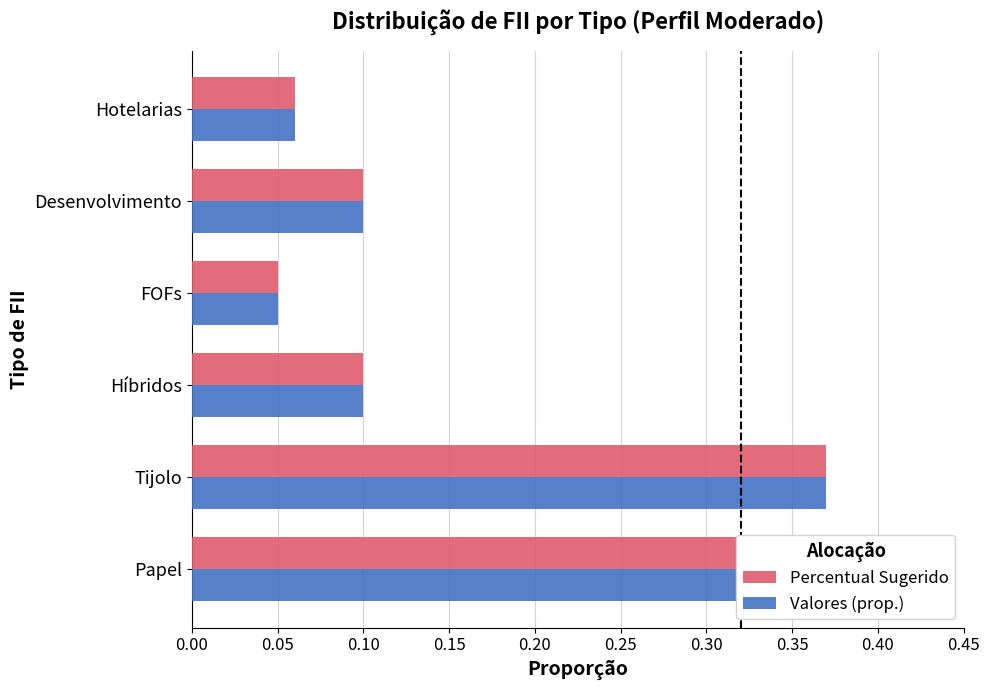

At which category is the sum across all series the highest?

Tijolo